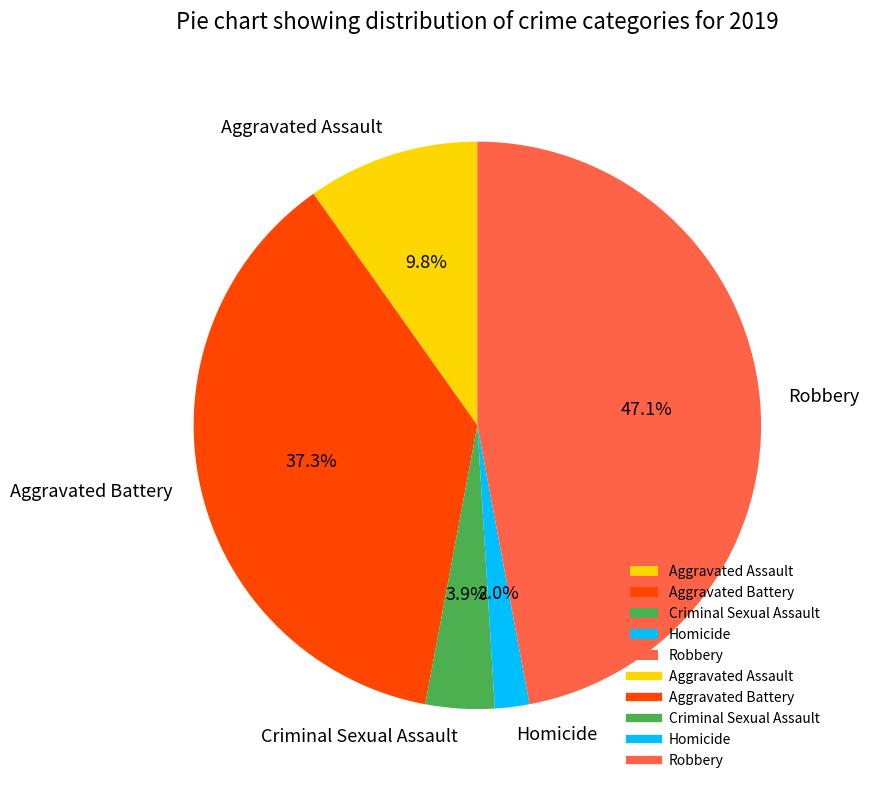

Which category has the biggest portion of the pie?

Robbery